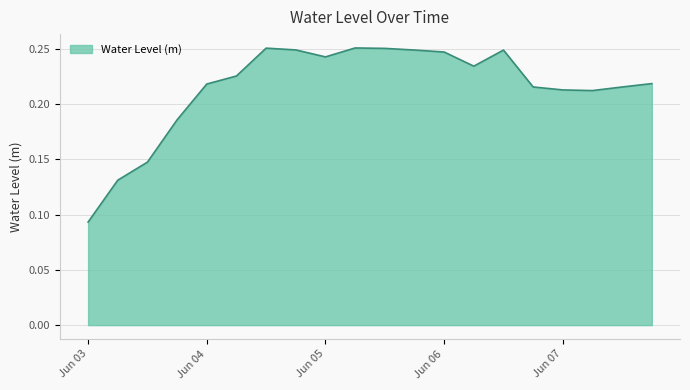

Which label corresponds to the smallest value in the chart?

Jun 03